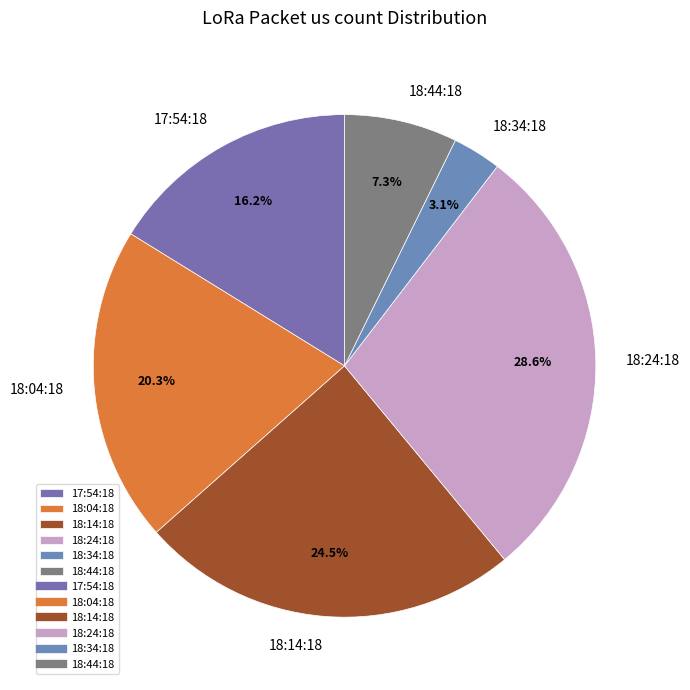

Count the number of slices in the pie.

6